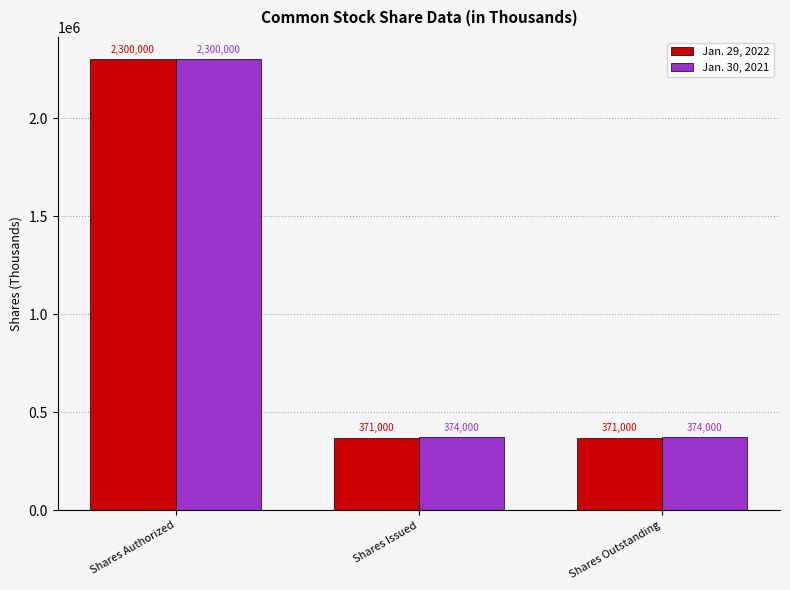

Which series has the widest spread of values?

Jan. 29, 2022